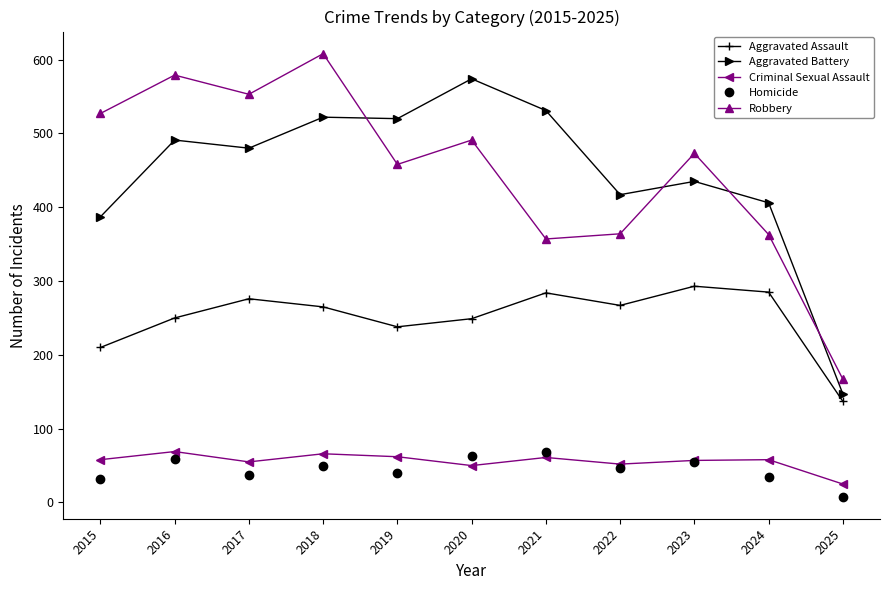

What is the approximate value of Aggravated Assault at 2019, to the nearest 50?

250